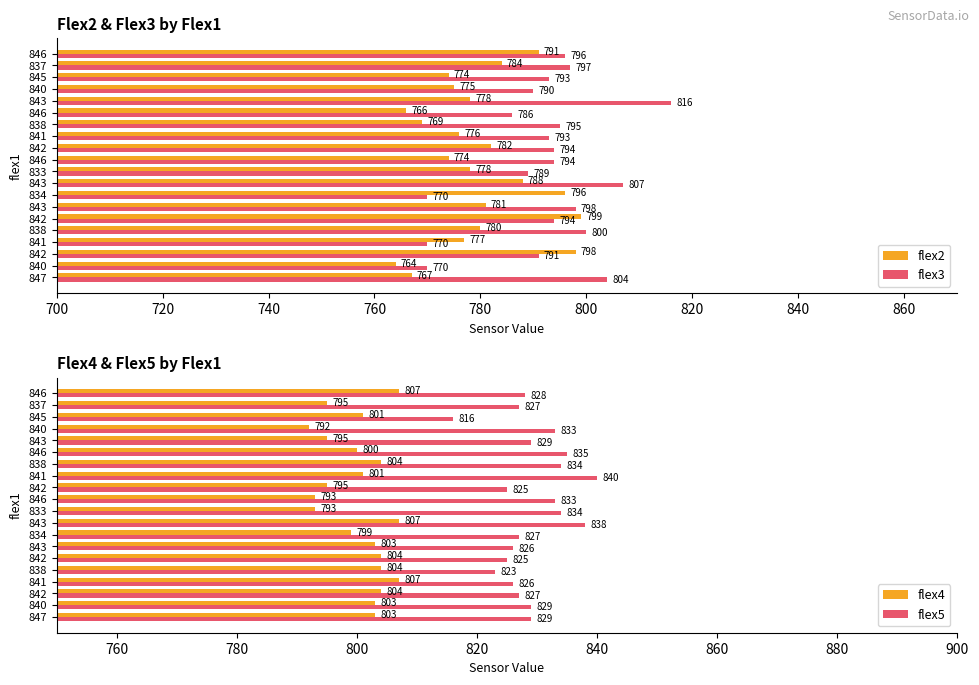

True or false: flex2 has a value of 796 at 834.

True